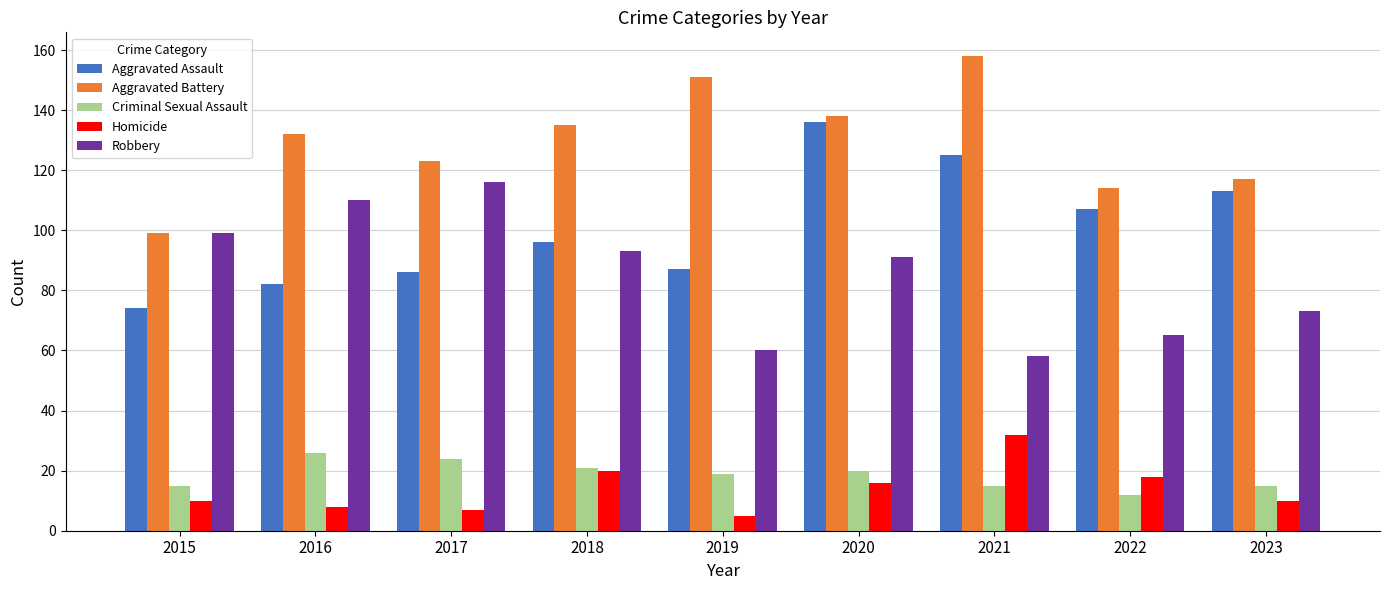

How many bars are there in each group?

5